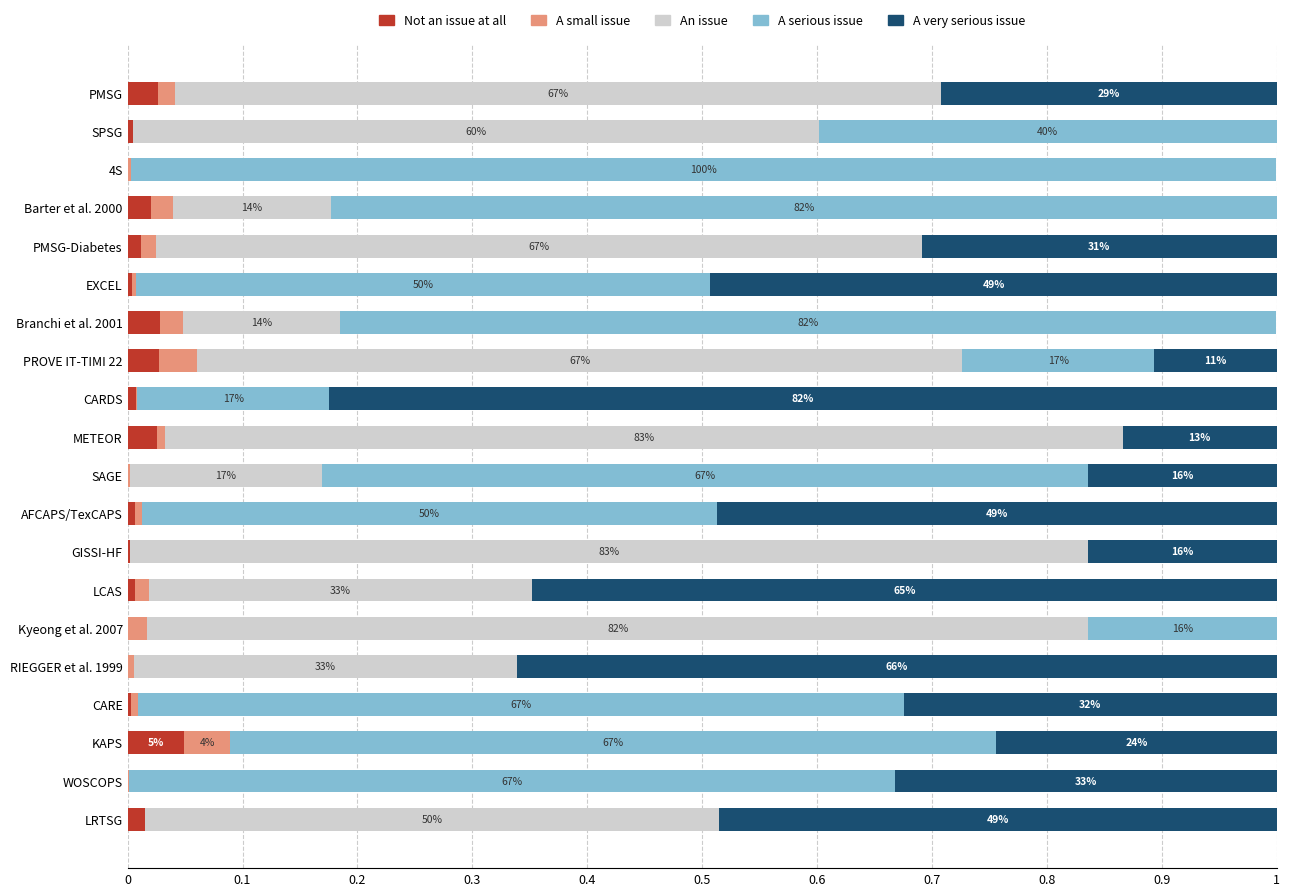

Which category has the highest value in the Not an issue at all series?

KAPS